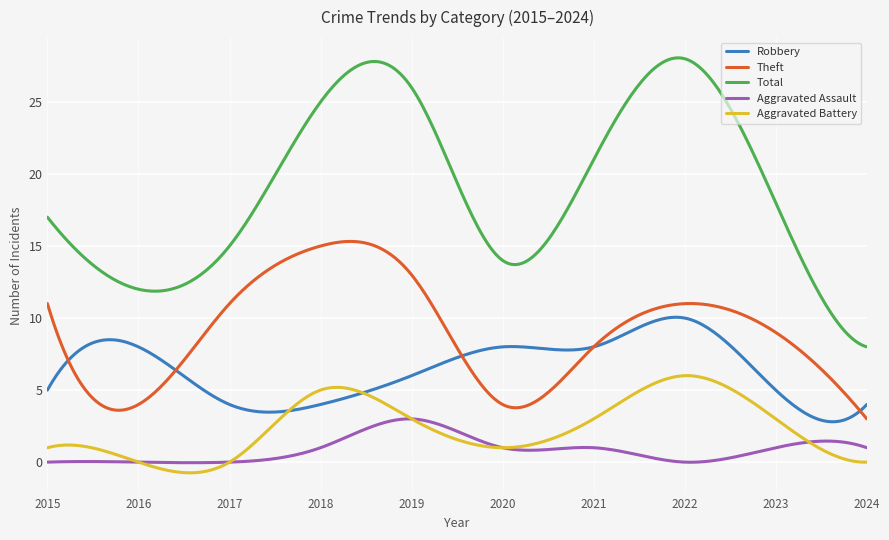

Rank the series by their maximum value, from lowest to highest.

Aggravated Assault, Aggravated Battery, Robbery, Theft, Total